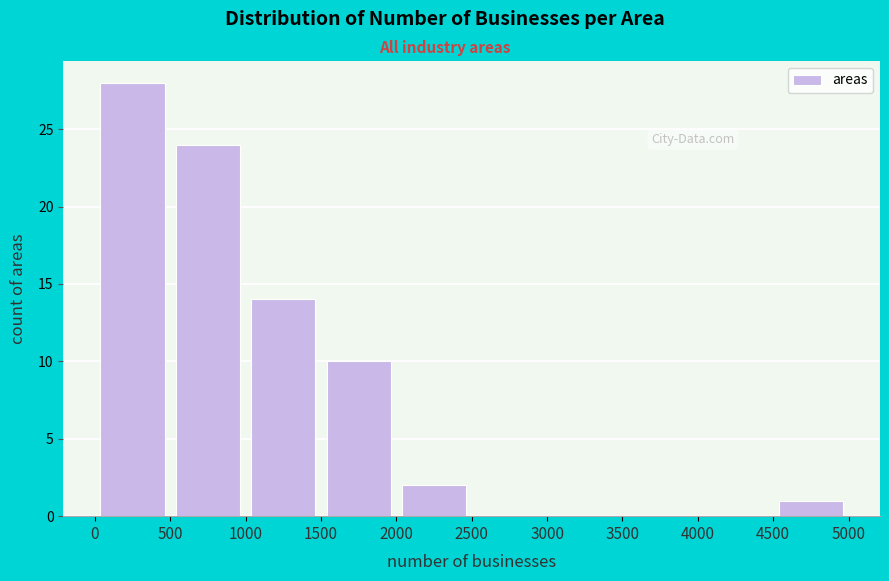

Over which range of the x-axis is the bar tallest?

0 to 500